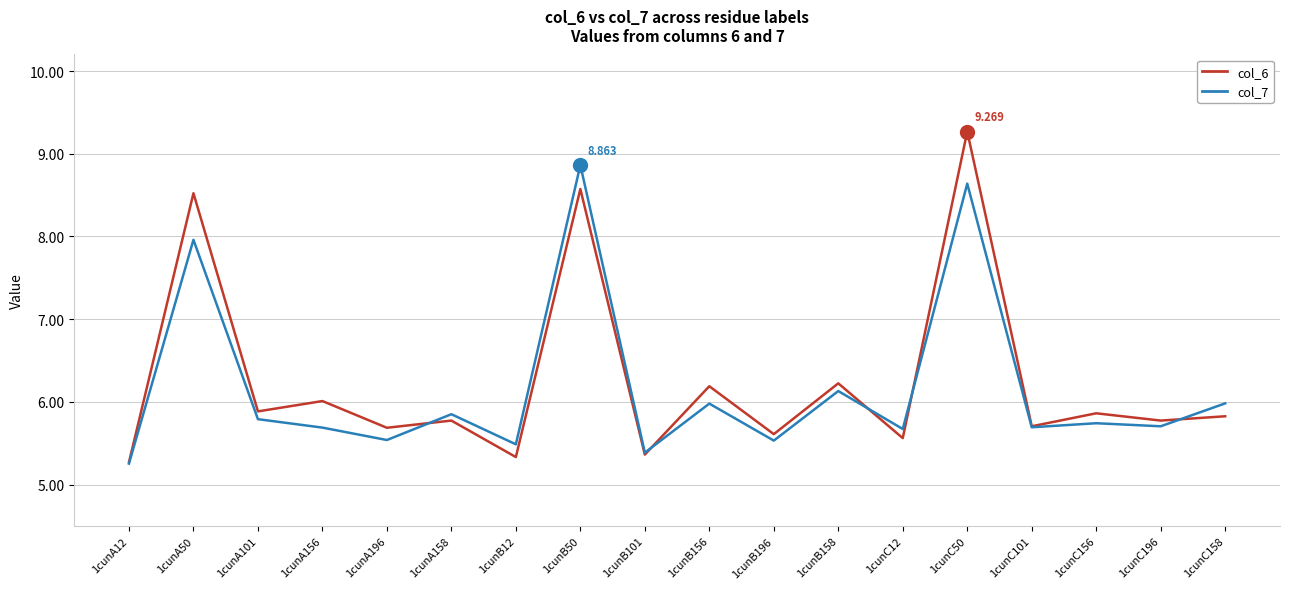

At which category is the sum across all series the highest?

1cunC50